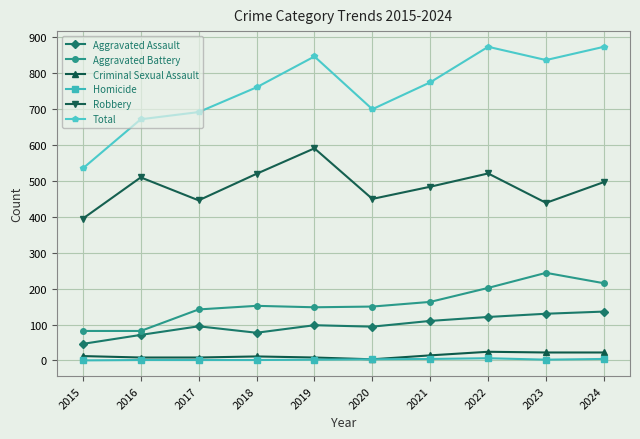

What is the sum of the Total values at 2017 and 2019?

1539